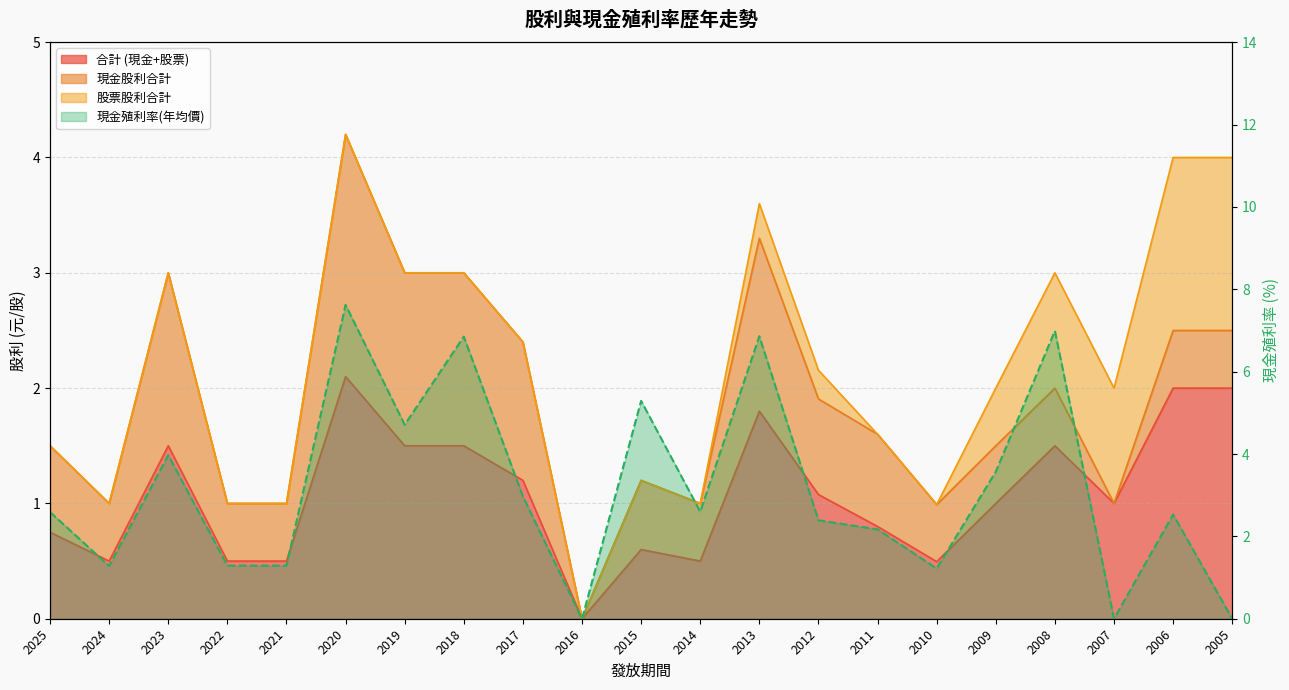

The 現金殖利率(年均價) series shows 6.9 at 2013. True or false?

True